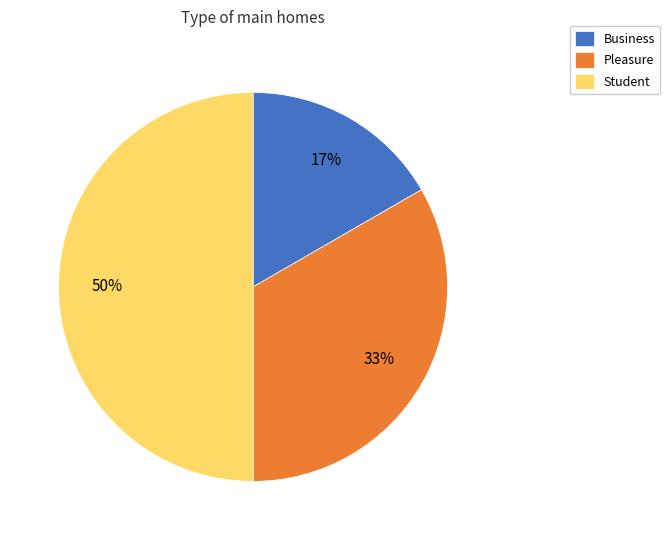

Does Business represent more than half of the total?

No